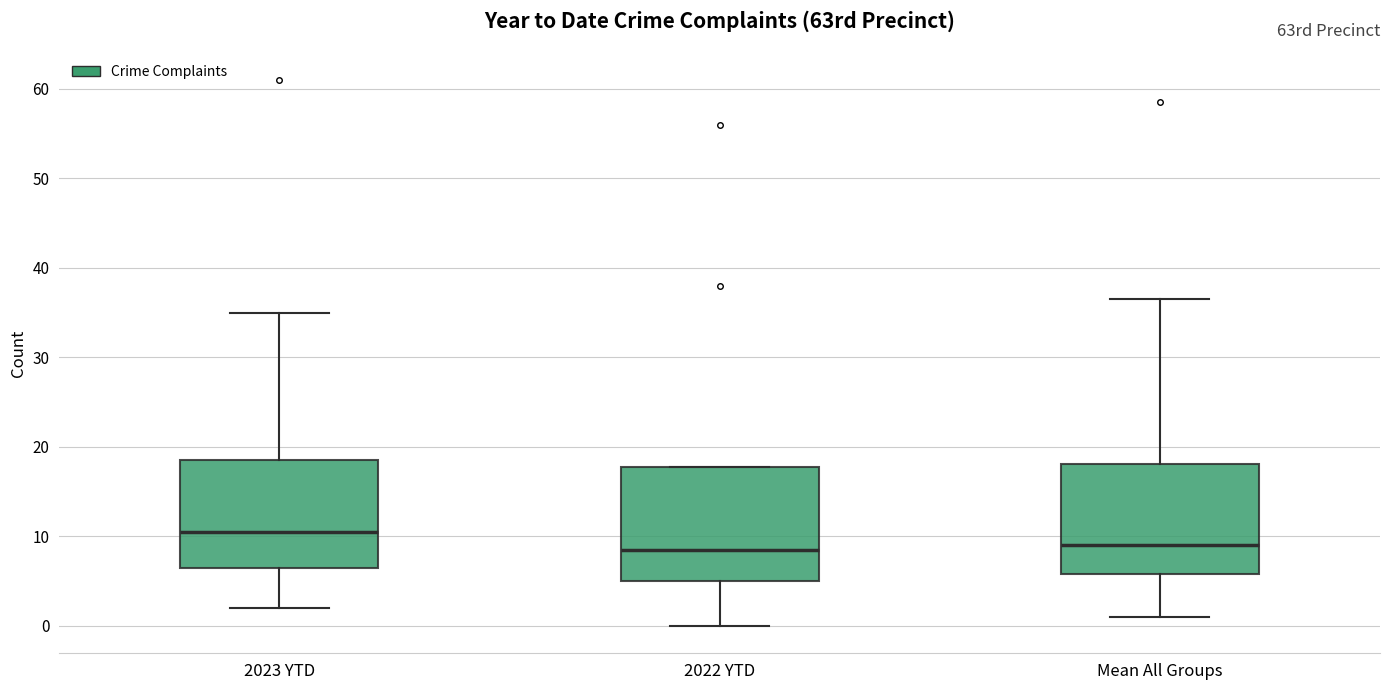

Reading left to right, read every box against the y-axis: the position of its median line, the range the box covers, and the ends of its whiskers. The values are not printed on the chart, so give them approximately, as read against the axis.

2023 YTD: median 11, box 7 to 19, whiskers 2 to 35
2022 YTD: median 9, box 5 to 18, whiskers 0 to 18
Mean All Groups: median 9, box 6 to 18, whiskers 1 to 37